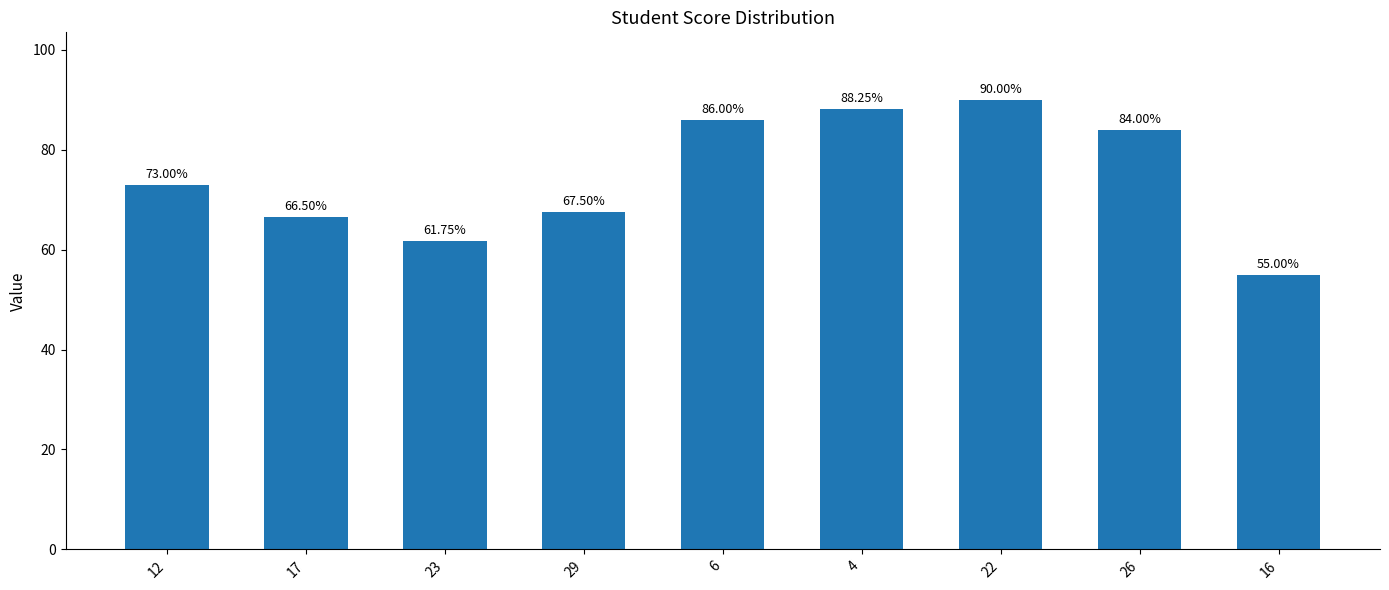

List the labels in order of value, largest first.

22, 4, 6, 26, 12, 29, 17, 23, 16